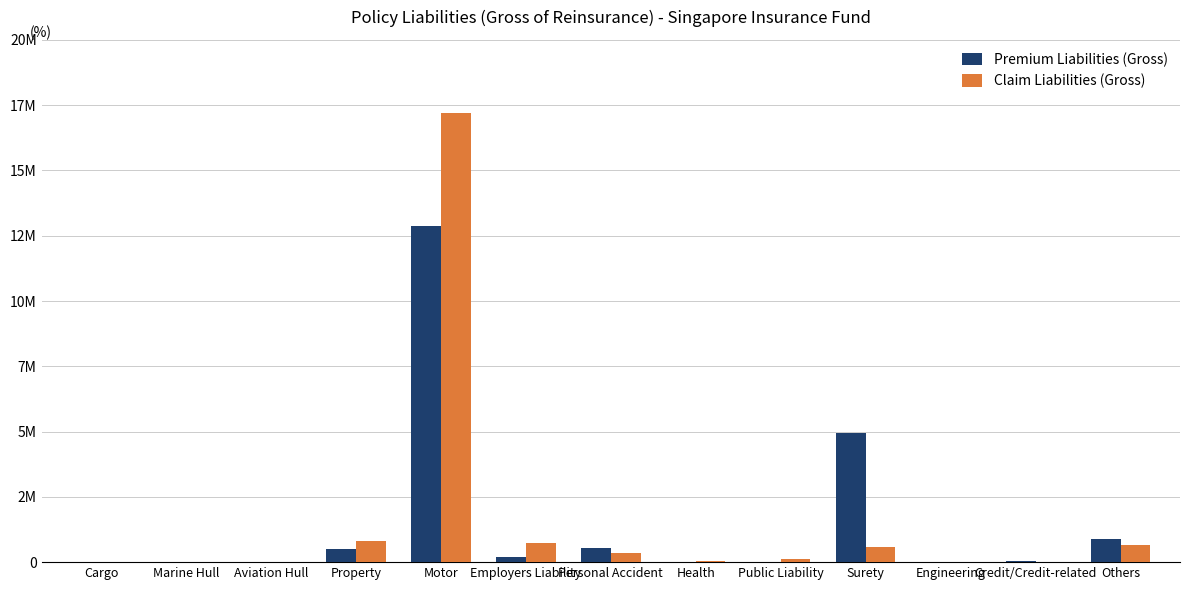

Which series has the largest range (max minus min)?

Claim Liabilities (Gross)